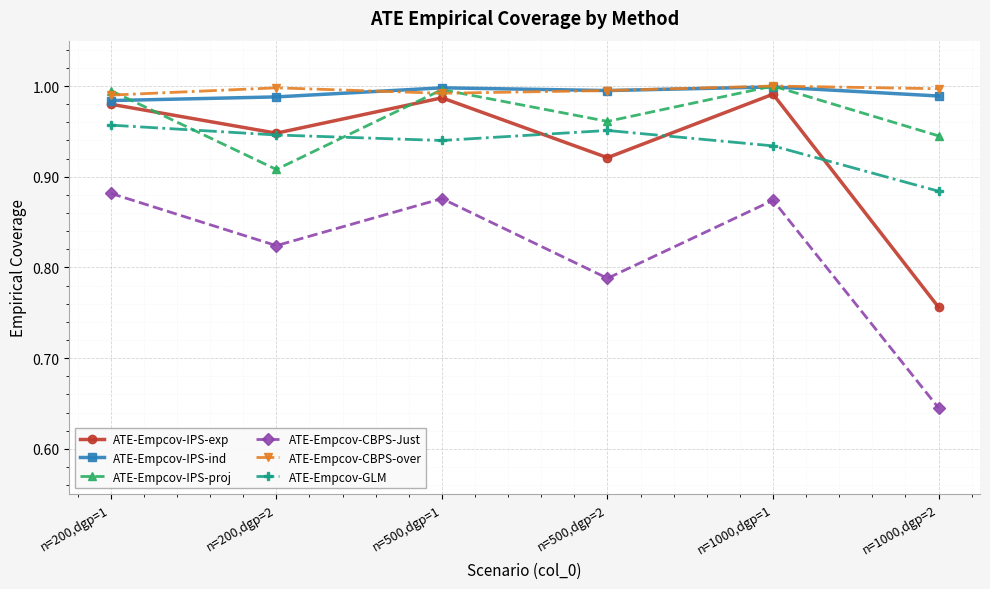

Between n=200,dgp=1 and n=500,dgp=2, which series saw the biggest shift?

ATE-Empcov-CBPS-Just